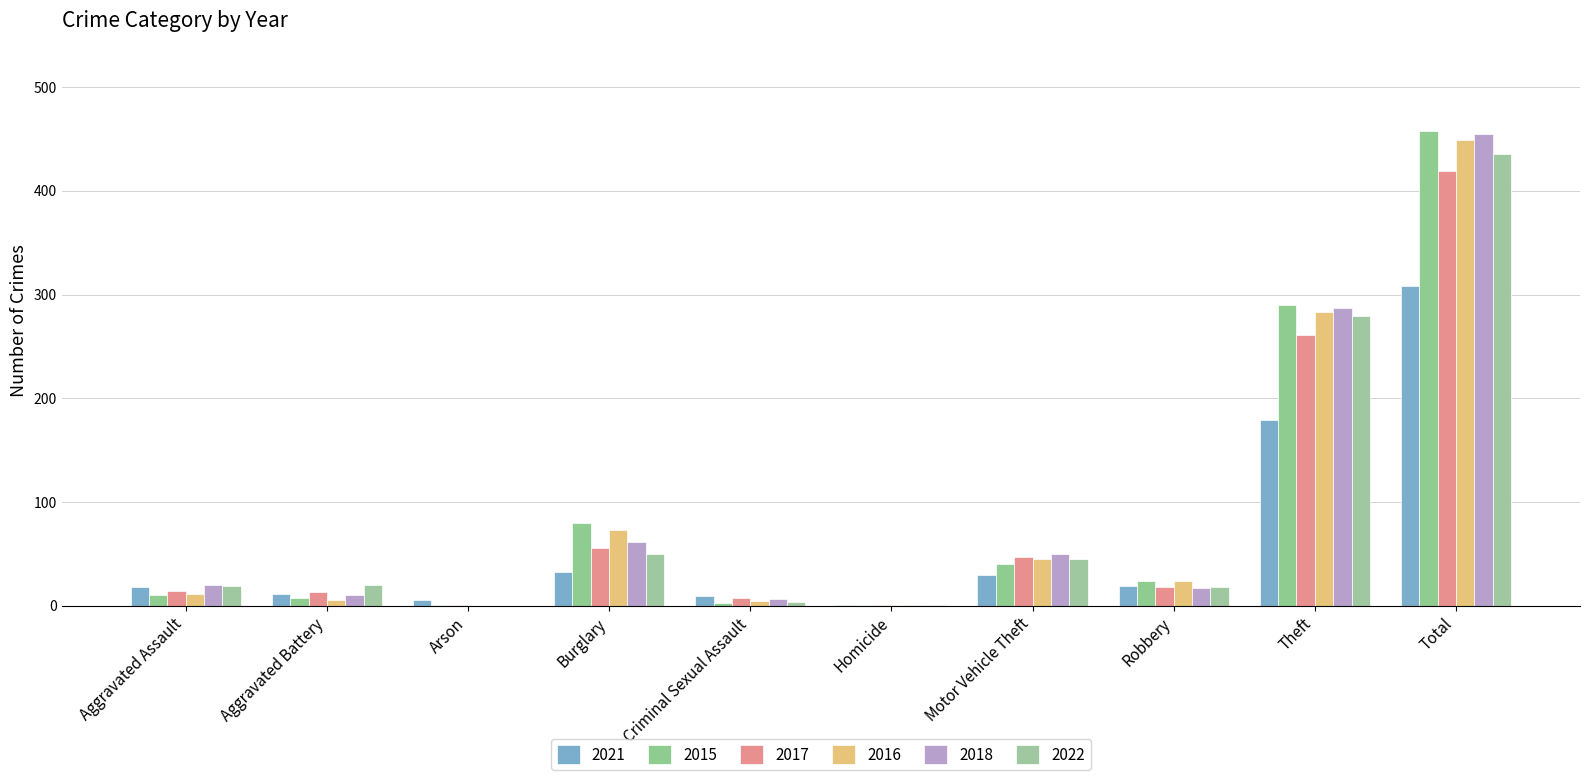

What is the sum of the 2018 values at Homicide and Burglary?

63